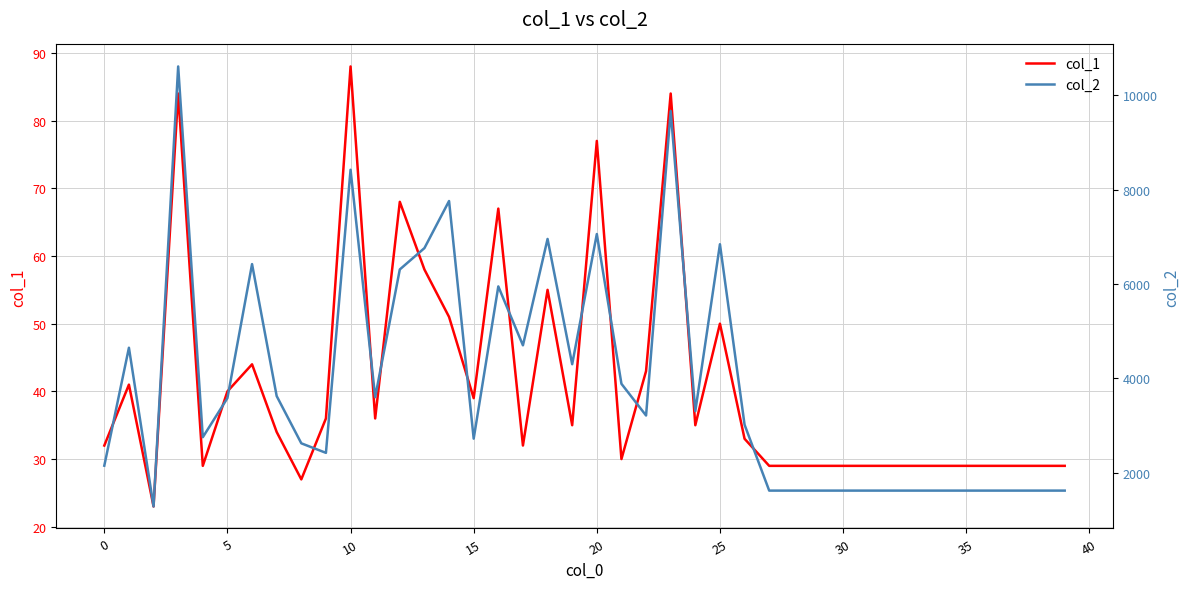

Read the col_1 value at 25, to the nearest 10.

50